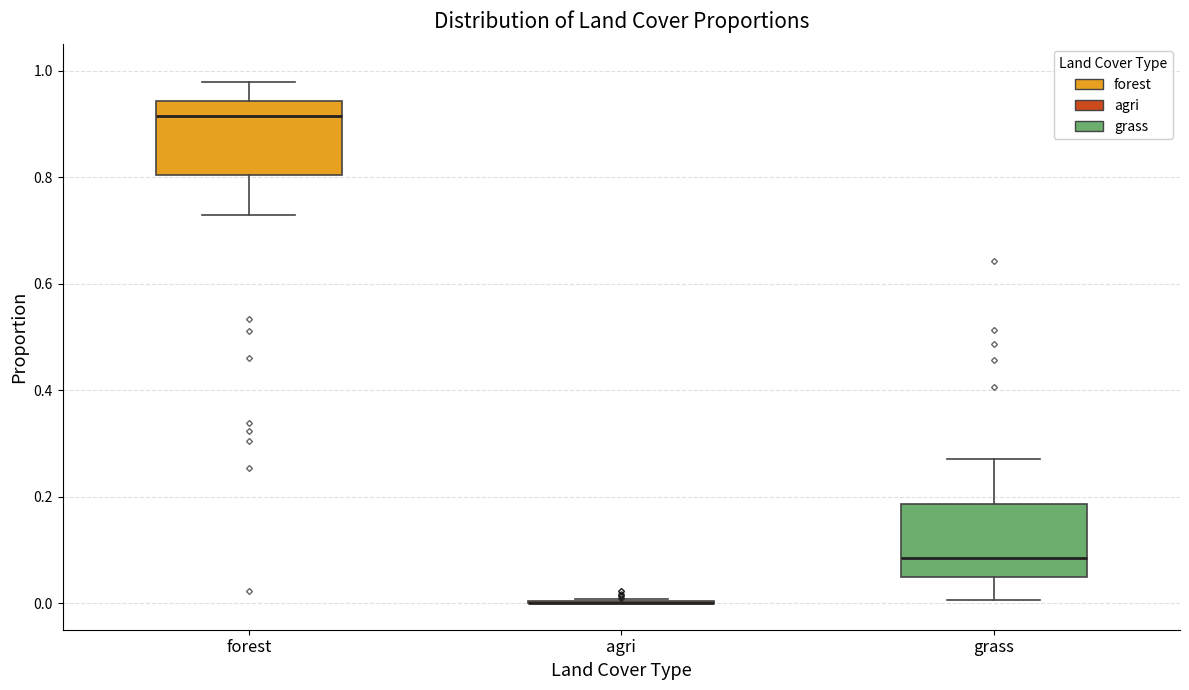

Where does the median line of the box for forest sit on the y-axis? The values are not printed on the chart, so give them approximately, as read against the axis.

0.92